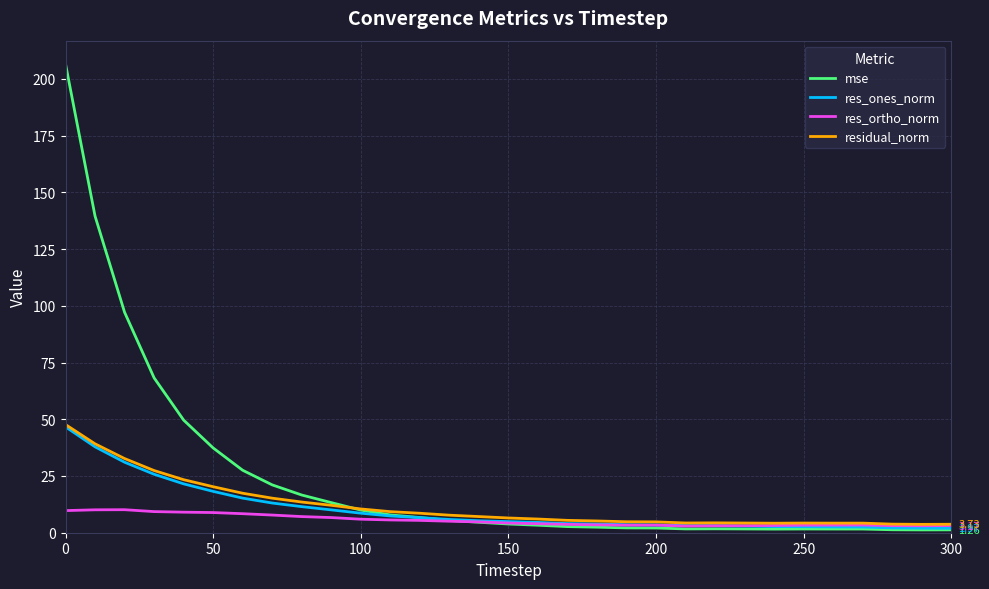

How many lines are shown in the chart?

4